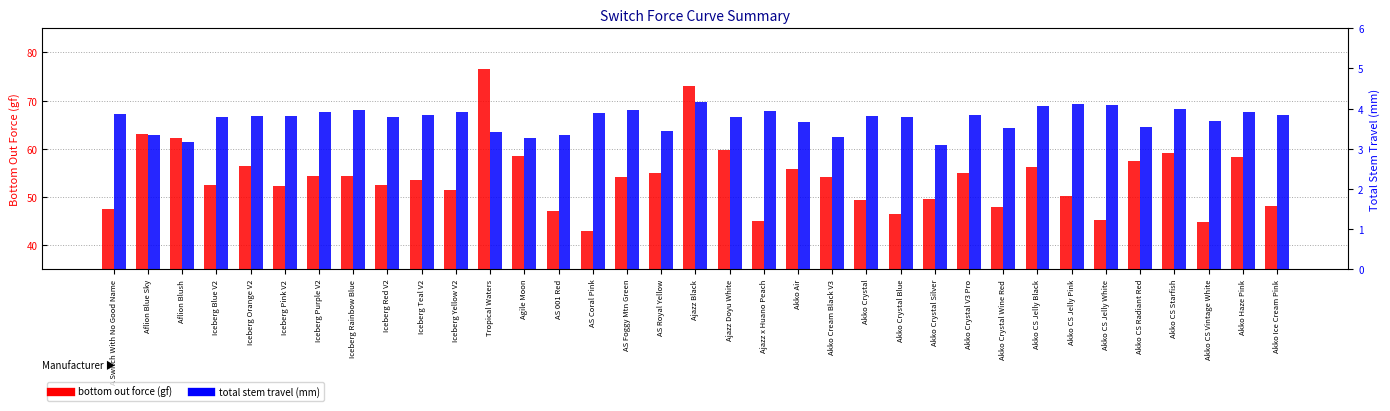

How many bars are there in each group?

2